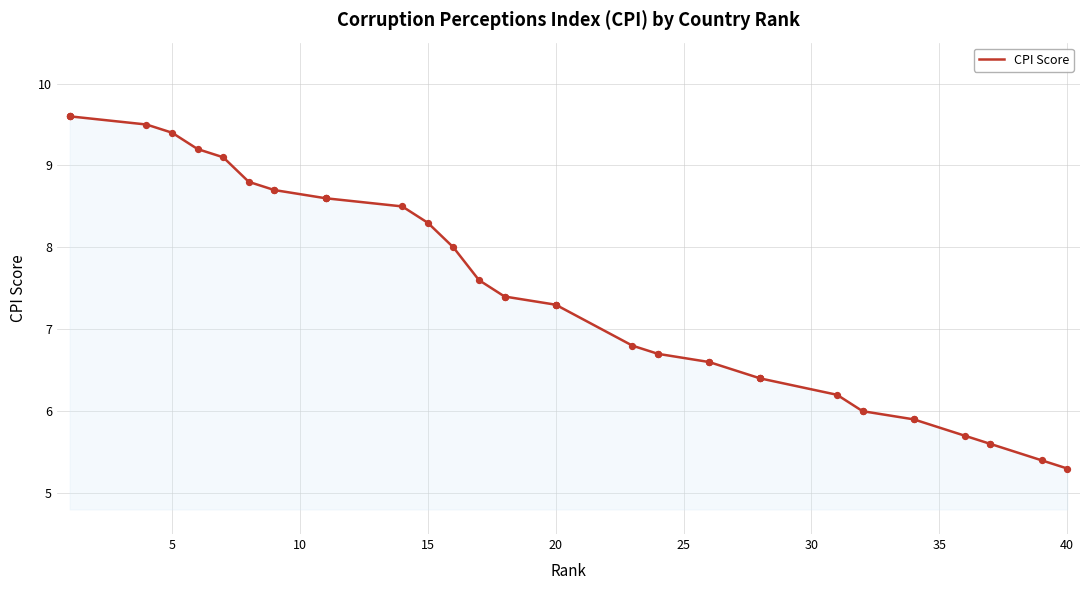

Which has a higher value, 10 or 11?

10